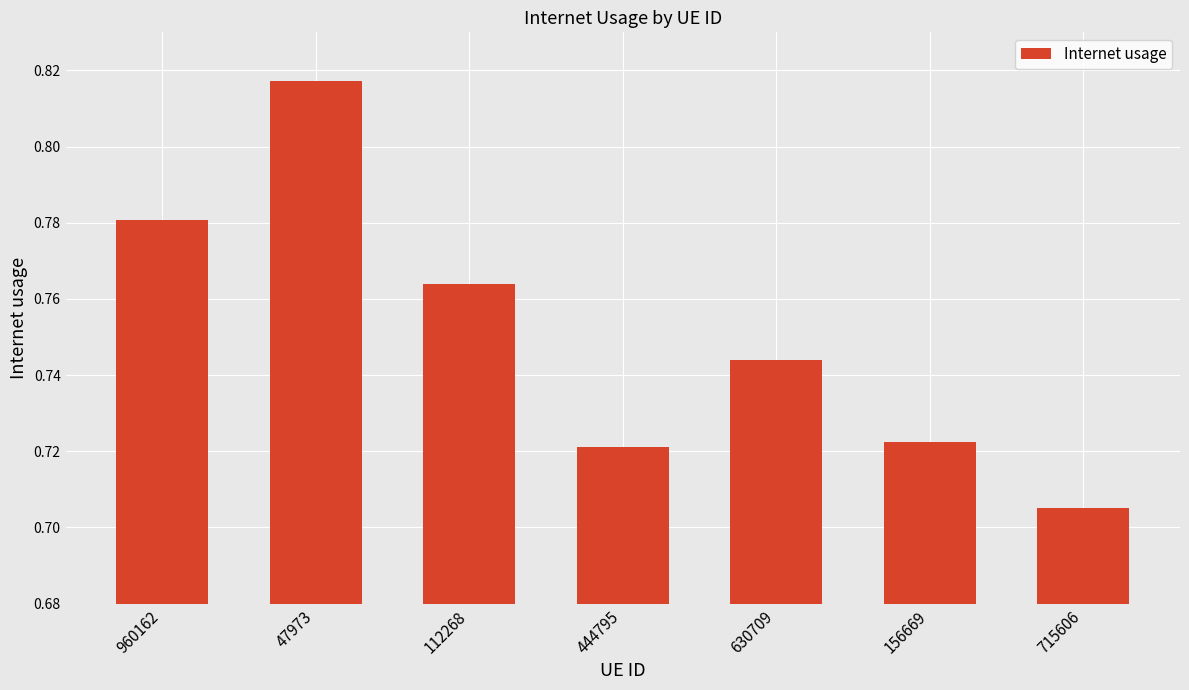

List the labels in order of value, smallest first.

715606, 444795, 156669, 630709, 112268, 960162, 47973